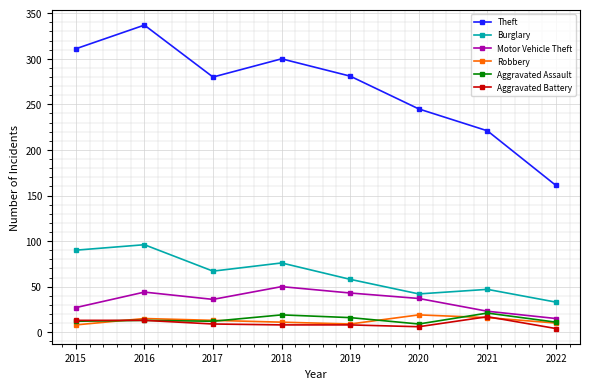

What is the value of the Aggravated Battery point at the 7th from the left?

17